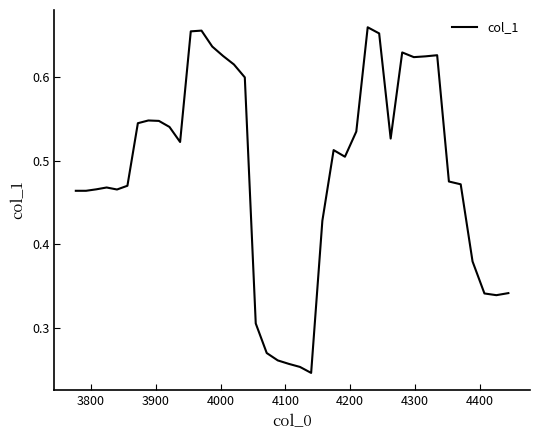

What is the value of the 40th point from the left?

0.3